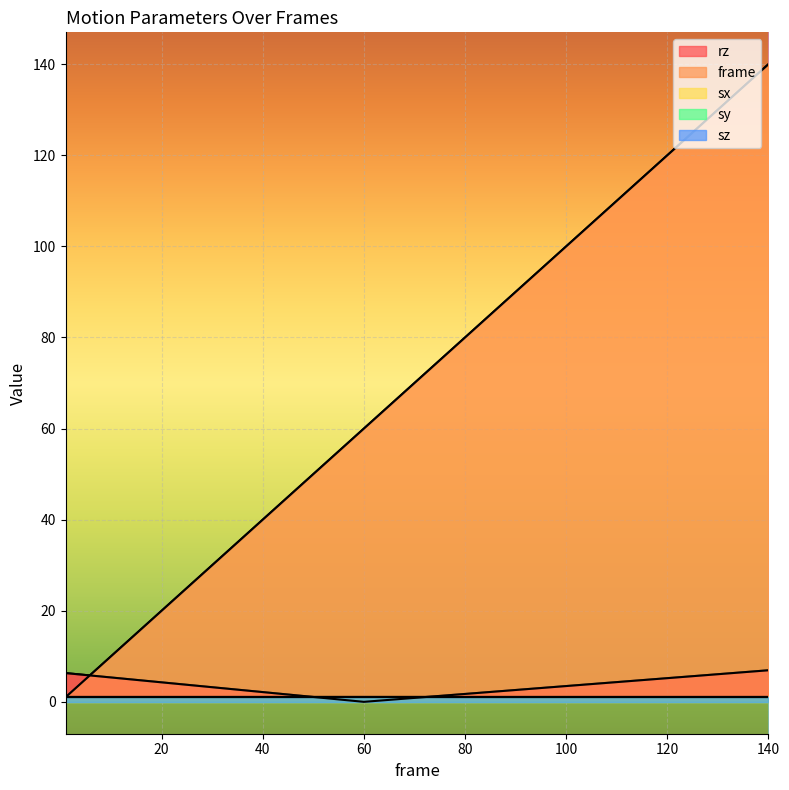

Is the value of sx at 104.769 greater than the value of sz at 104.769?

No